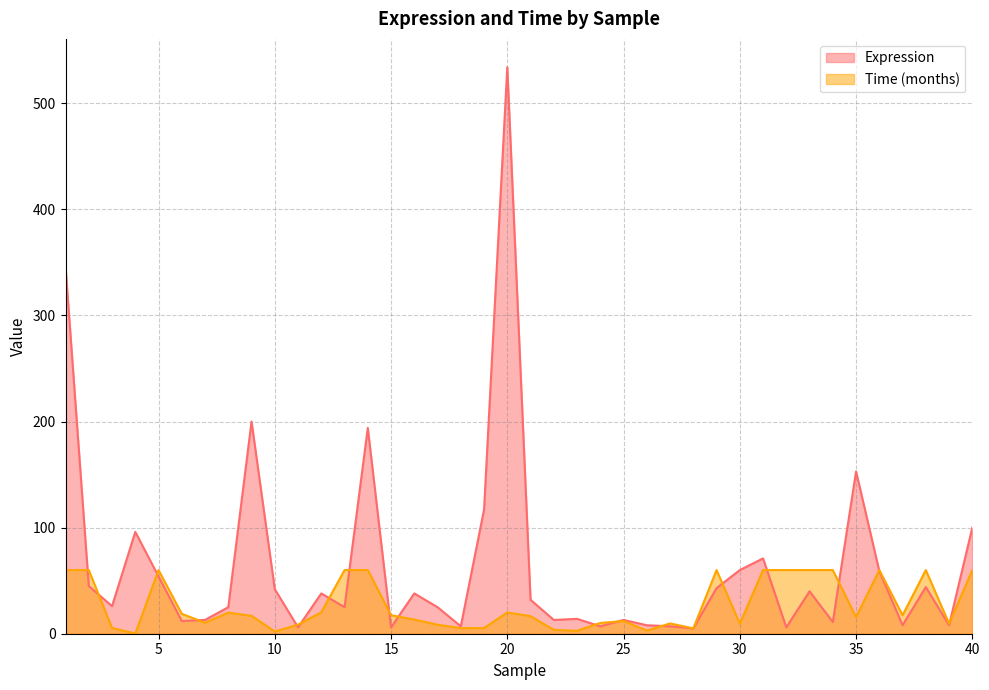

True or false: Expression has a value of 10.3 at 17.

False